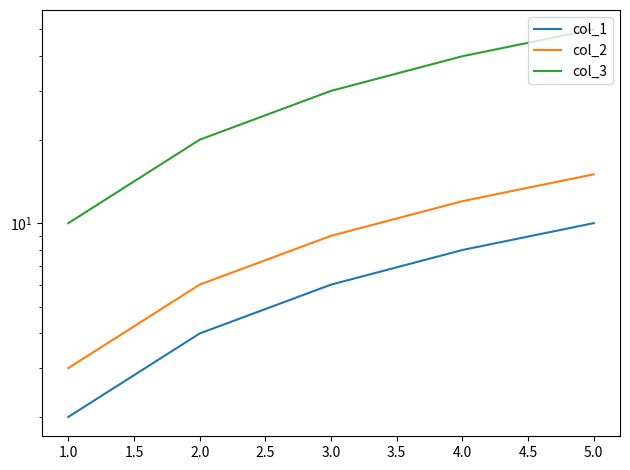

Is this an area chart (filled region under the line)?

No